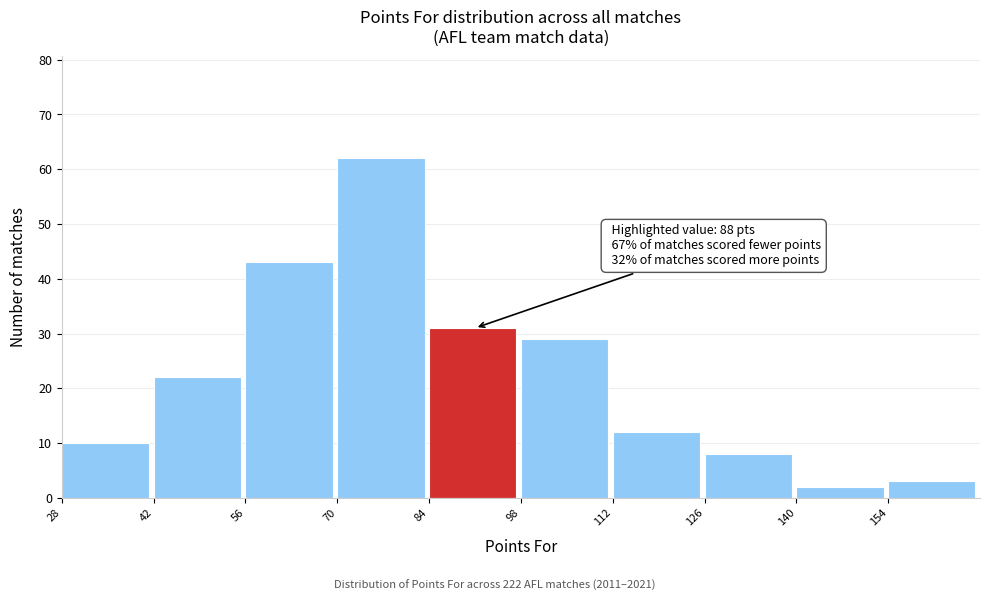

Over which range of the x-axis is the bar tallest?

70 to 84